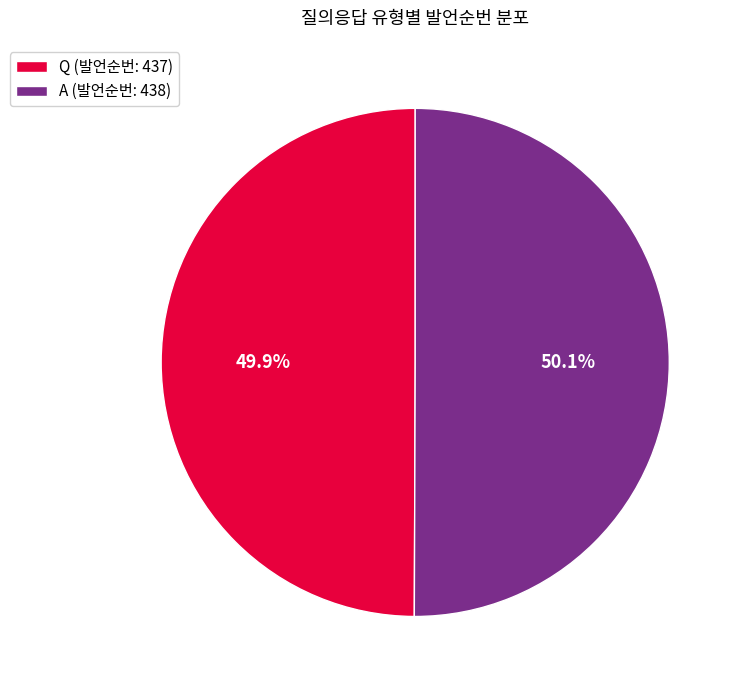

What is the ratio of the value at Q to the value at A?

1.0